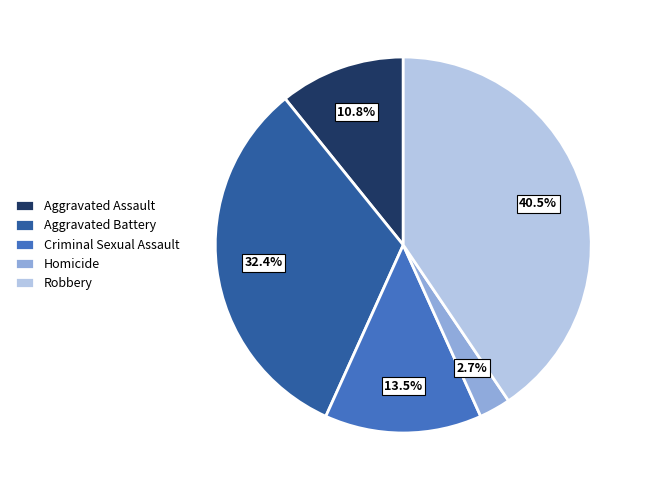

To the nearest percent, what percentage of the pie is Homicide?

3%